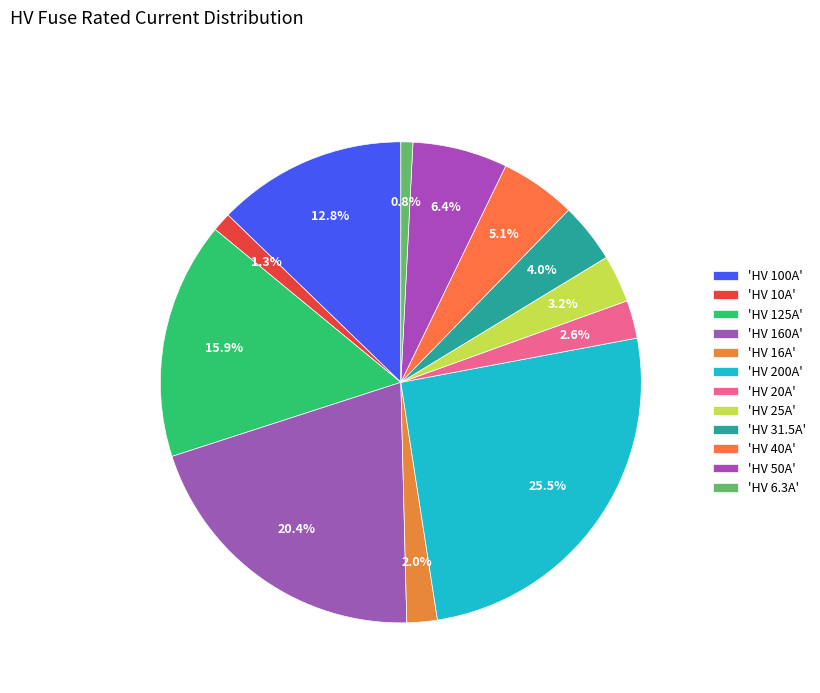

To the nearest percent, what is the average slice percentage?

8%